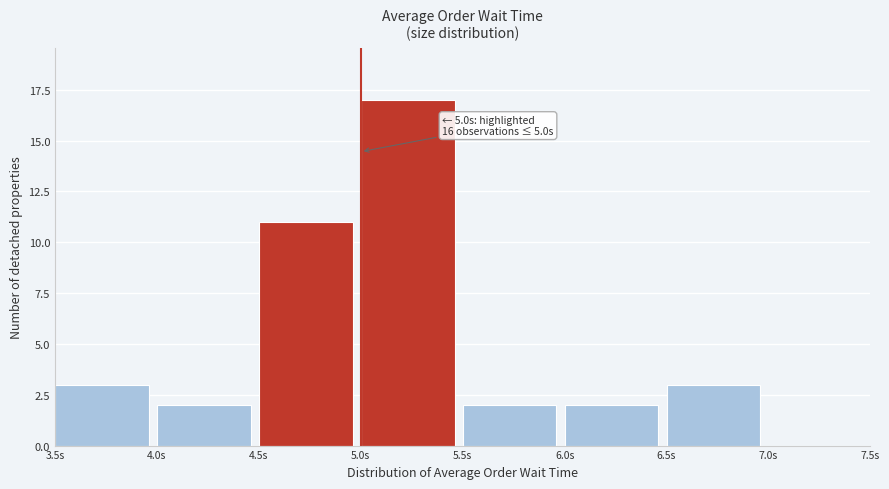

Over which range of the x-axis is the bar tallest?

5.0 to 5.5